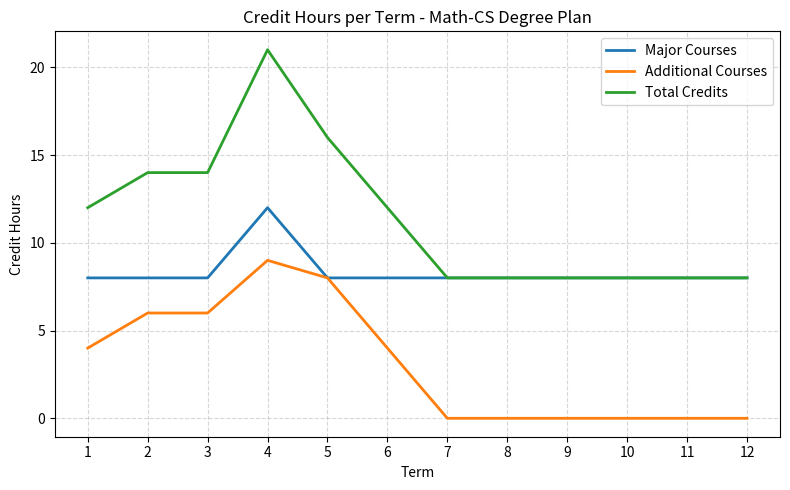

How many distinct data groups are displayed?

3